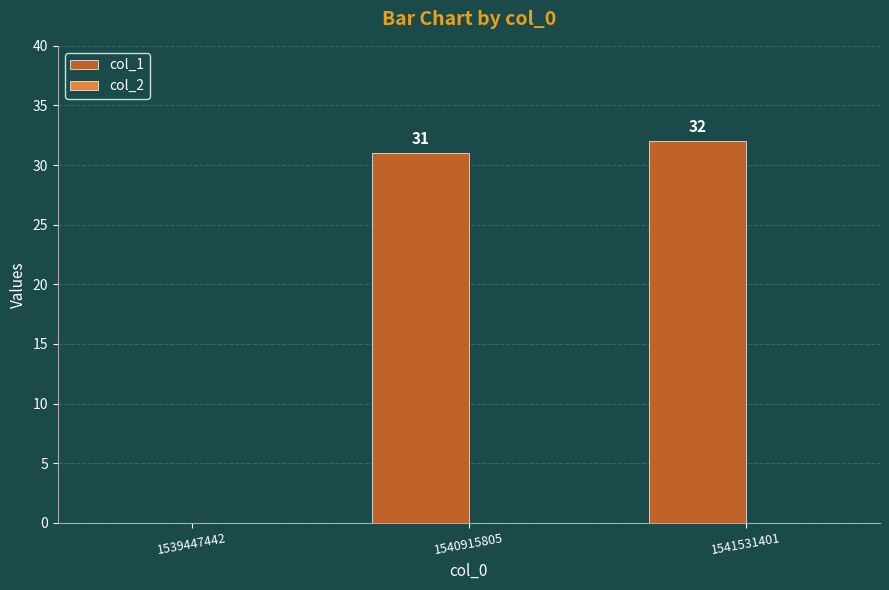

Approximately how many times larger is the value at 1540915805 compared to 1541531401?

1.0